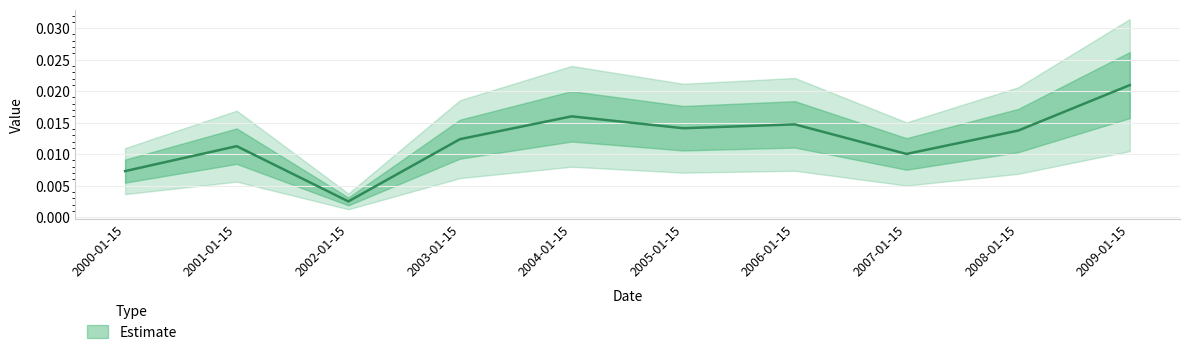

The chart shows a value of 0.0 at 2004-01-15. True or false?

True